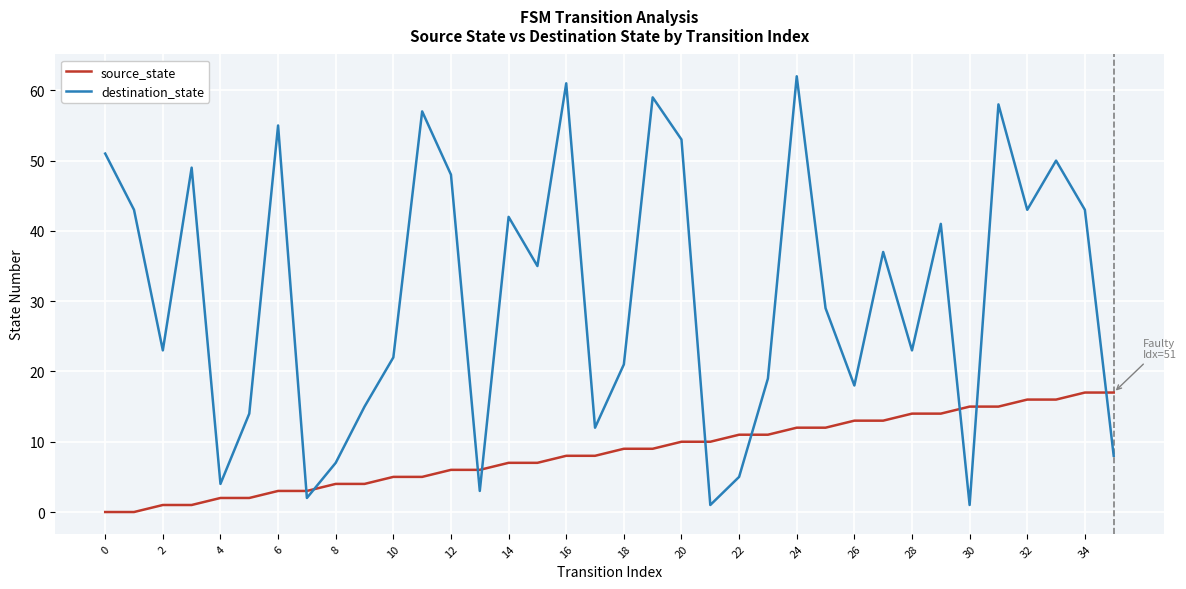

List the series in order of their peak value, lowest first.

source_state, destination_state